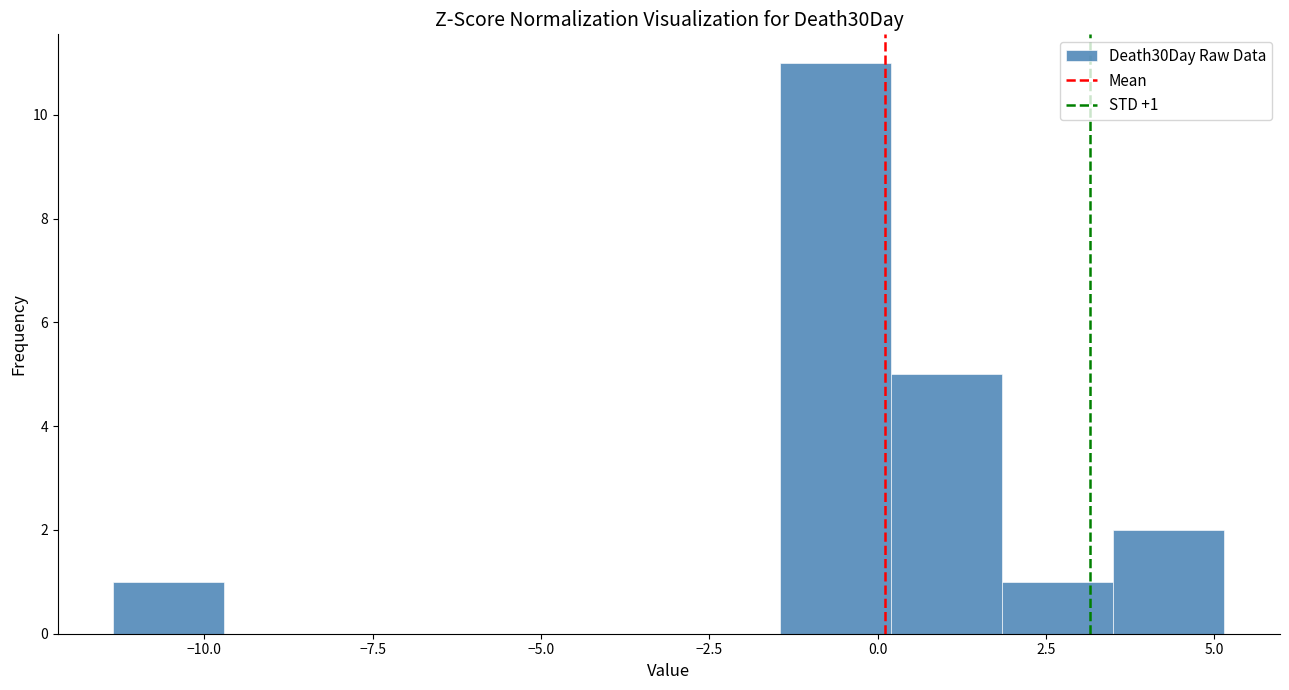

Read against the x-axis, roughly where is the centre of the tallest bar?

-0.5